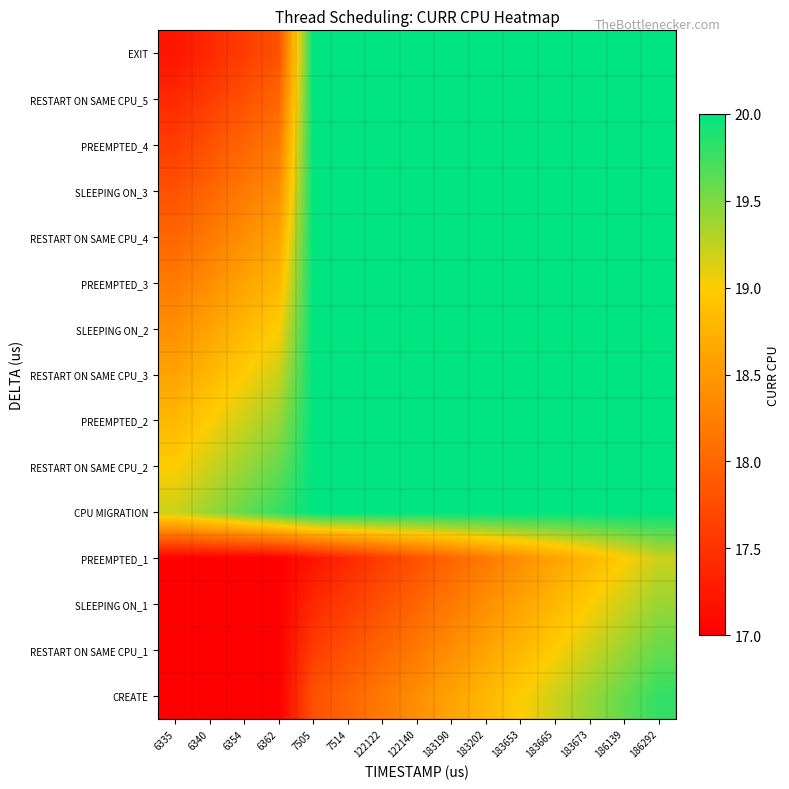

Which category has the lowest value across all series?

6335